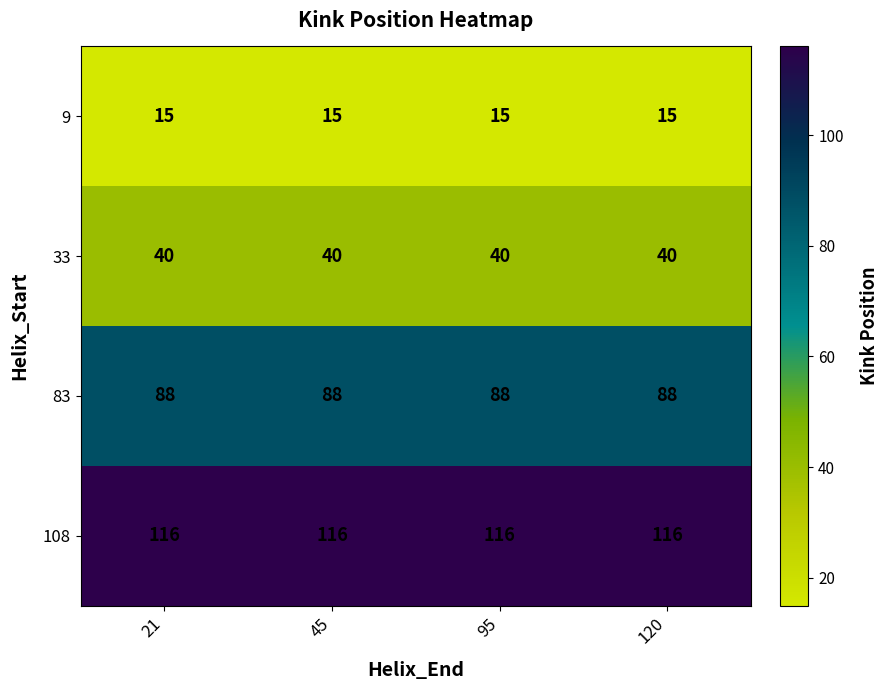

What is the average value of the 33 series?

40